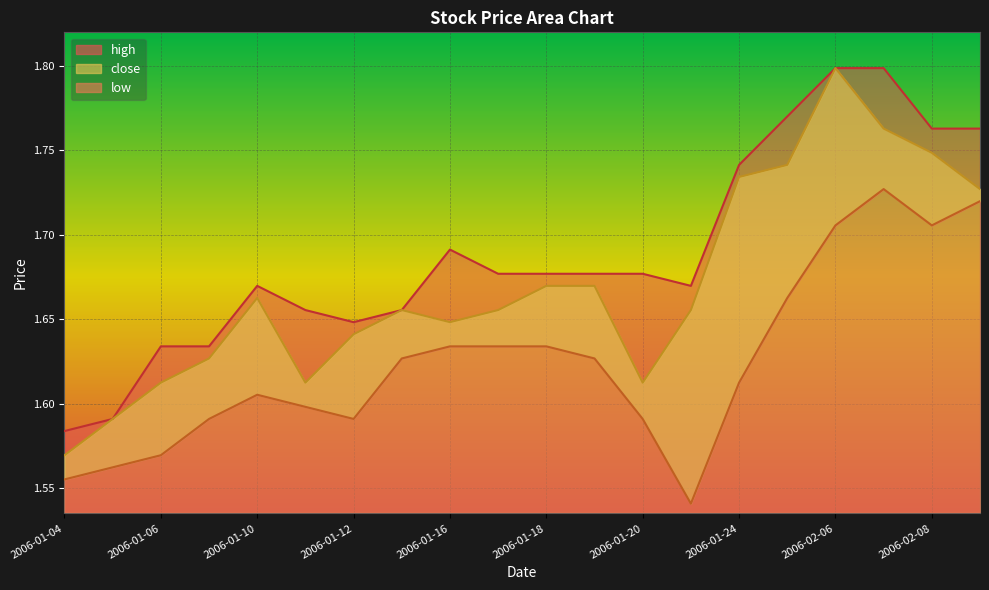

At 2006-02-06, list the series in order from smallest to largest.

low, close, high